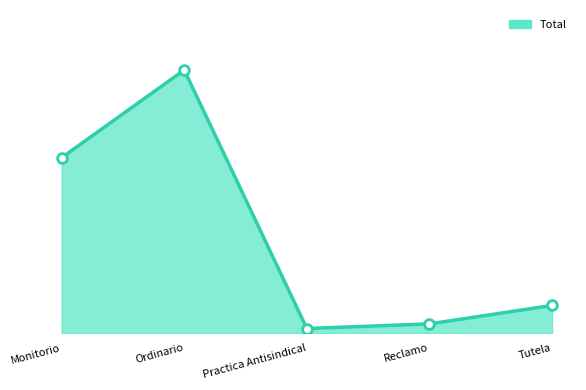

Reading left to right, what are all the values shown in this chart?

38	57	1	2	6